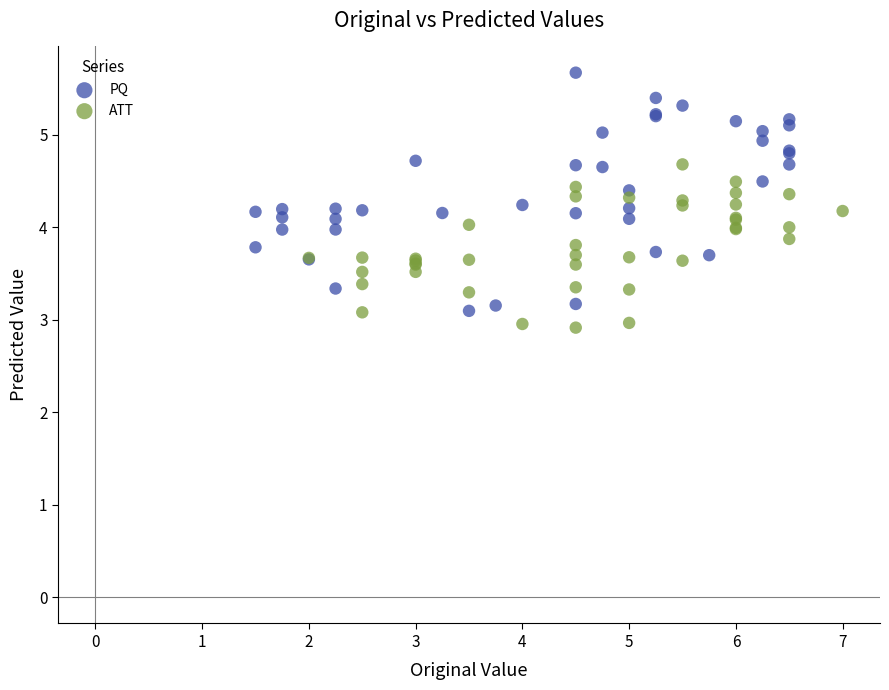

Which series contains the highest Y value?

PQ